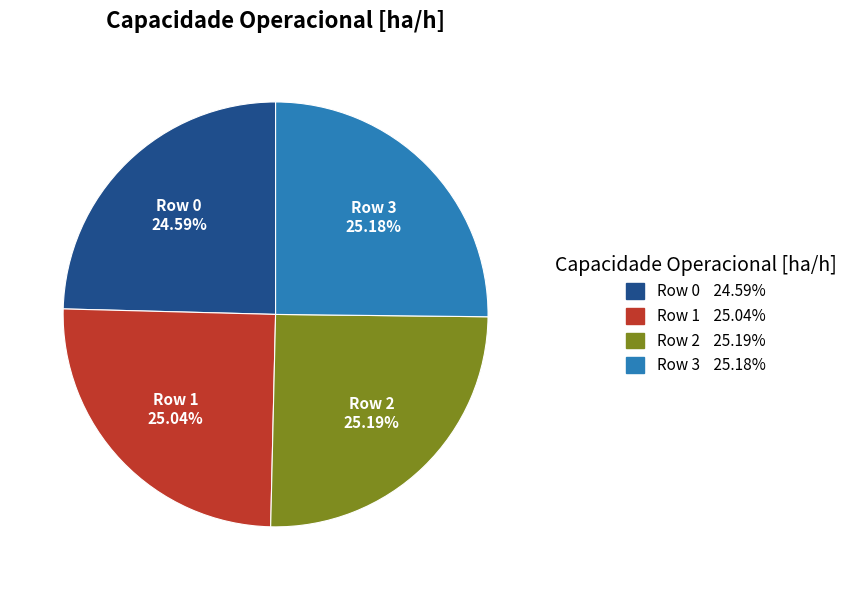

Is Row 1 the majority of the pie?

No